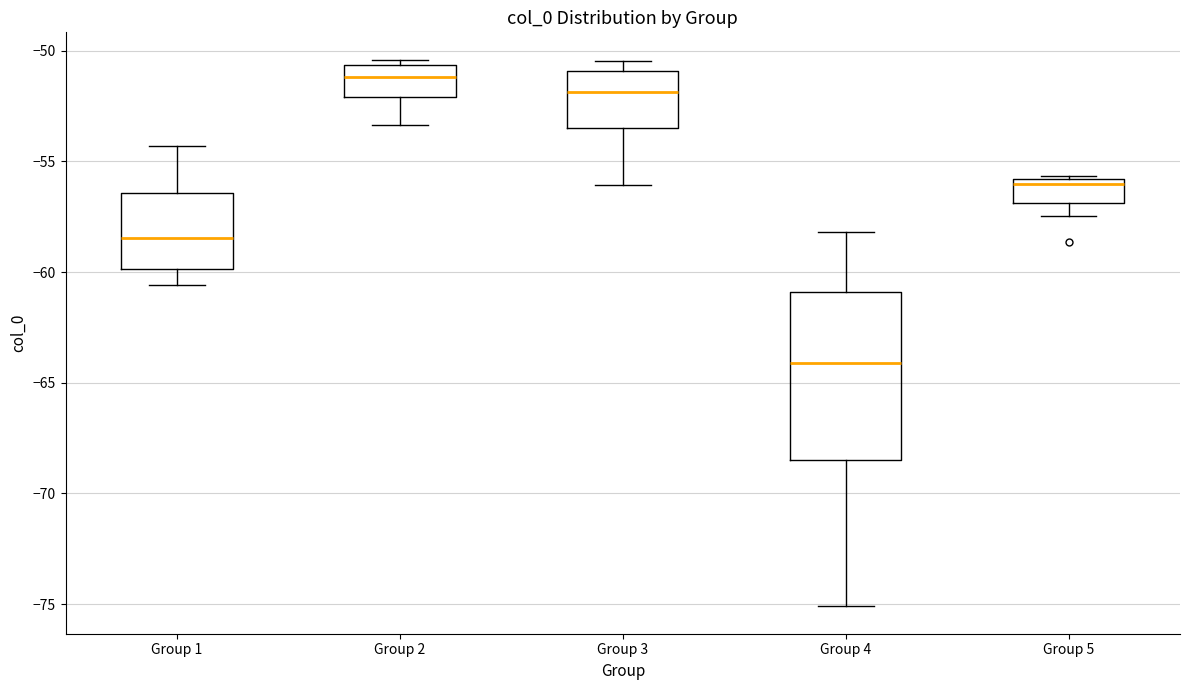

Reading left to right, transcribe this box plot: for each box, give where its median line is, the range the box spans, and where its two whiskers end, as read against the y-axis. The values are not printed on the chart, so give them approximately, as read against the axis.

Group 1: median -58.5, box -60.0 to -56.5, whiskers -60.5 to -54.5
Group 2: median -51.0, box -52.0 to -50.5, whiskers -53.5 to -50.5 (just above the box's upper edge)
Group 3: median -52.0, box -53.5 to -51.0, whiskers -56.0 to -50.5
Group 4: median -64.0, box -68.5 to -61.0, whiskers -75.0 to -58.0
Group 5: median -56.0 (just below the box's upper edge), box -57.0 to -56.0, whiskers -57.5 to -55.5